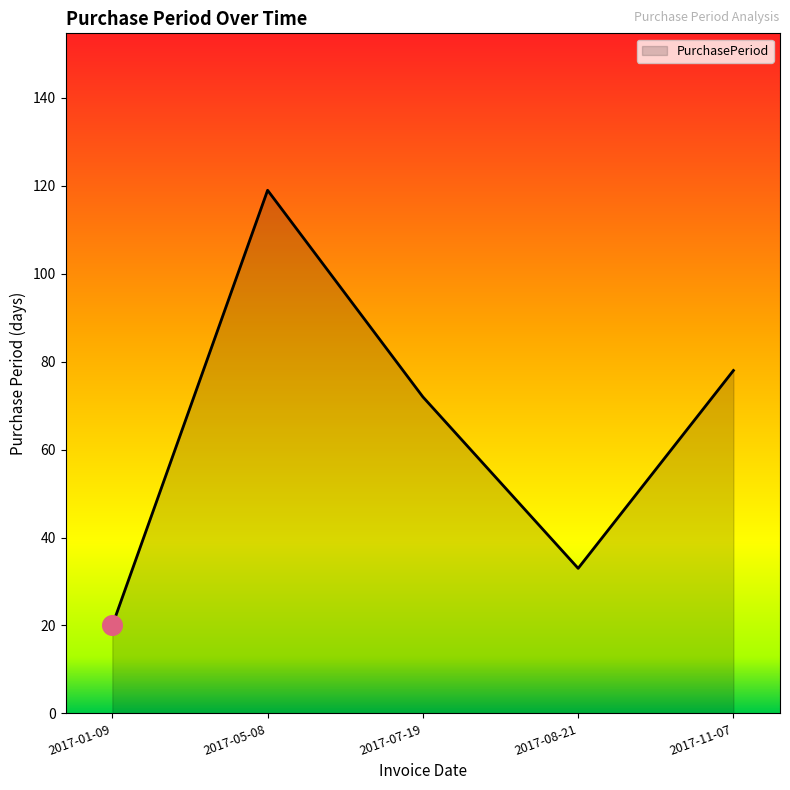

Between 2017-08-21 and 2017-07-19, which is larger?

2017-07-19